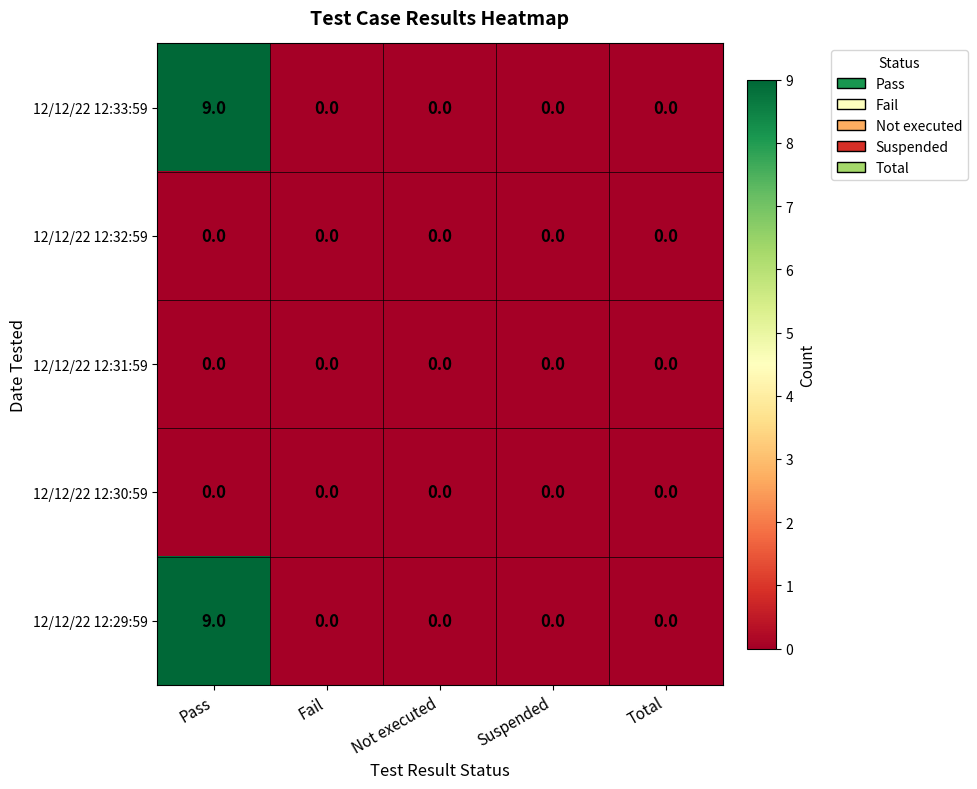

At which category is the sum across all series the highest?

Pass